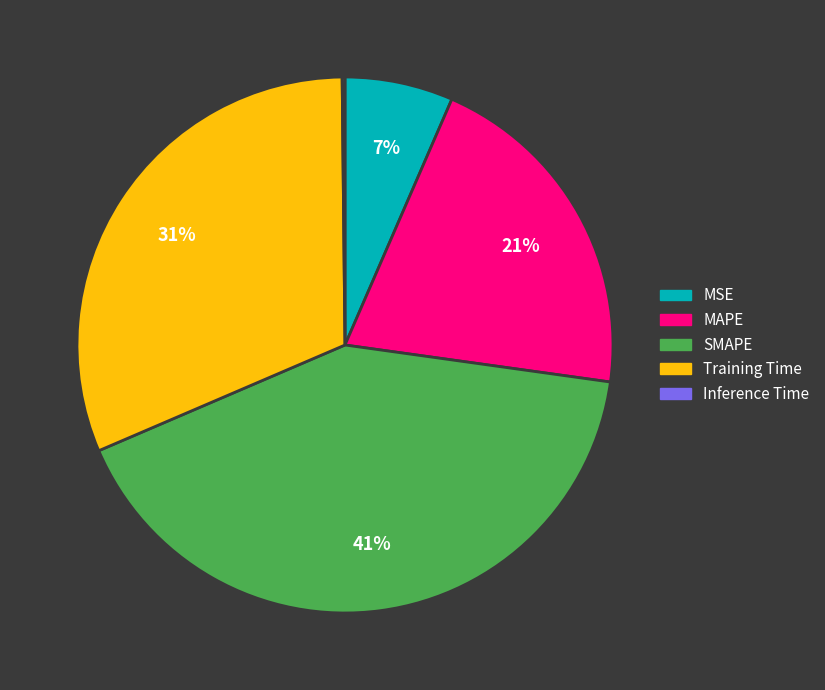

Which has a higher value, MAPE or Training Time?

Training Time